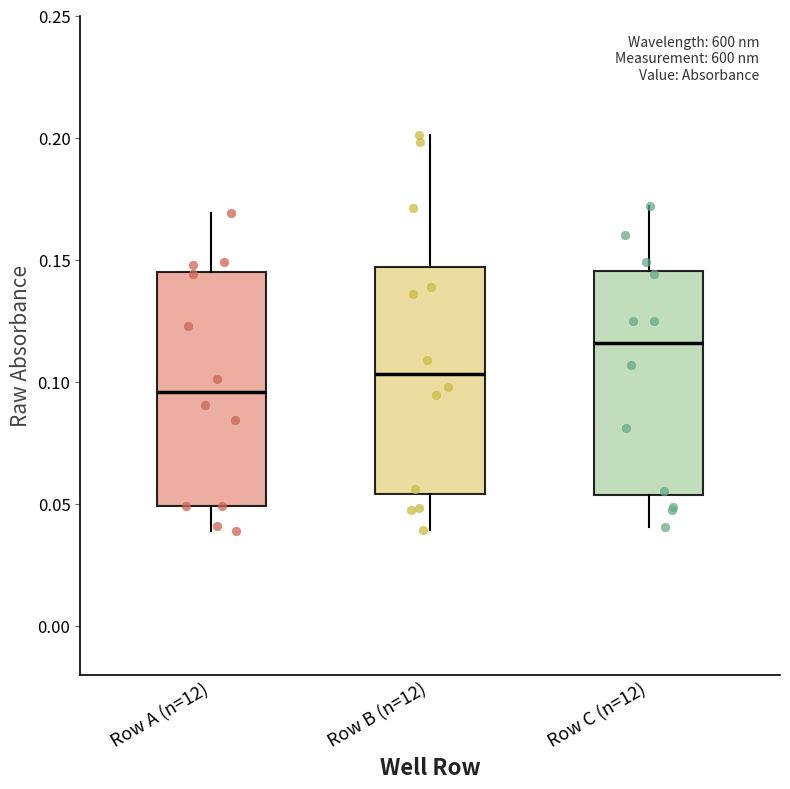

Which box's median line is the highest?

Row C (n=12)